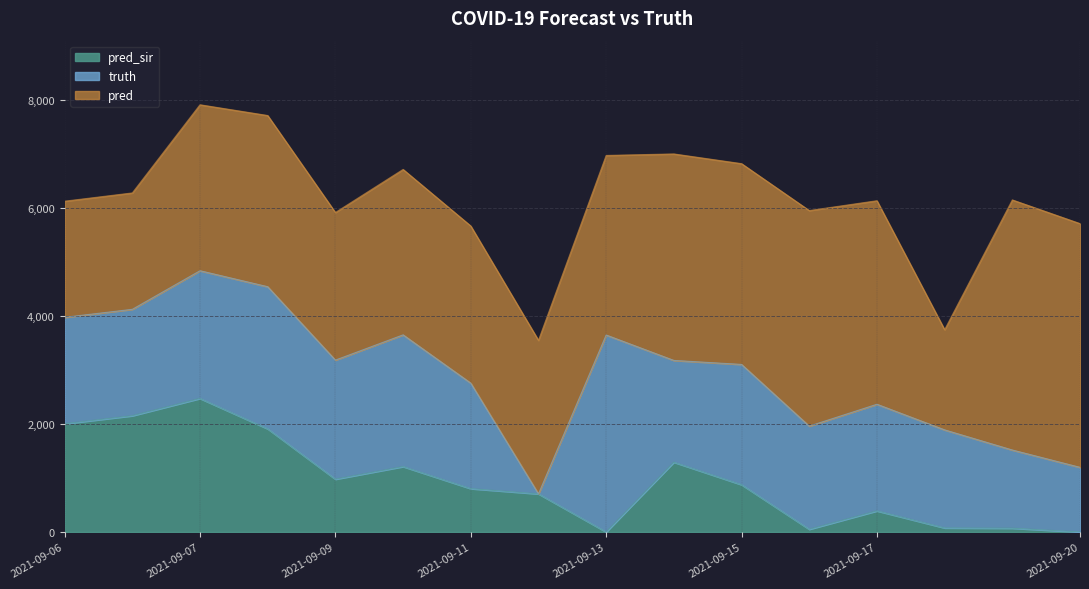

Reading left to right, what are all the values shown in this chart?

pred: 2151.8	2156.3	3075.0	3172.0	2735.0	3065.0	2912.0	2845.0	3327.0	3826.0	3720.0	3994.0	3771.0	1856.0	4634.0	4516.0
truth: 1972.0	1972.0	2367.0	2634.0	2207.0	2441.0	1955.0	0.0	3650.0	1886.0	2229.0	1912.0	1976.0	1817.0	1449.0	1198.0
pred_sir: 2005.5	2154.1	2474.0	1911.0	978.0	1212.0	803.0	706.0	0.0	1293.0	876.0	50.0	391.0	75.0	70.0	0.0